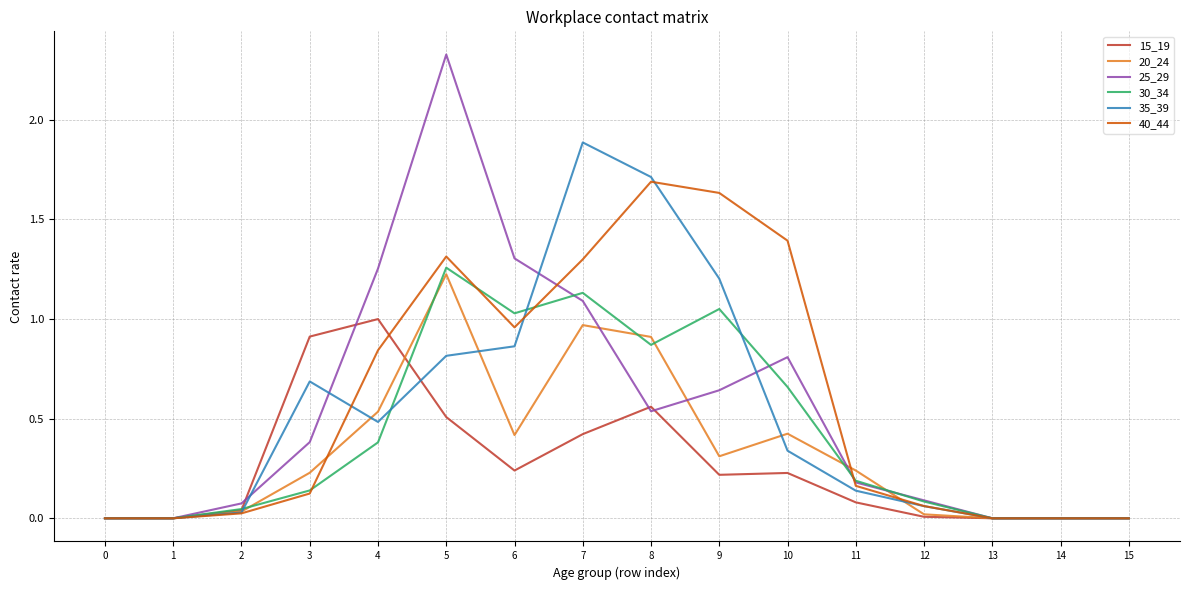

Does the chart have visible grid lines?

Yes